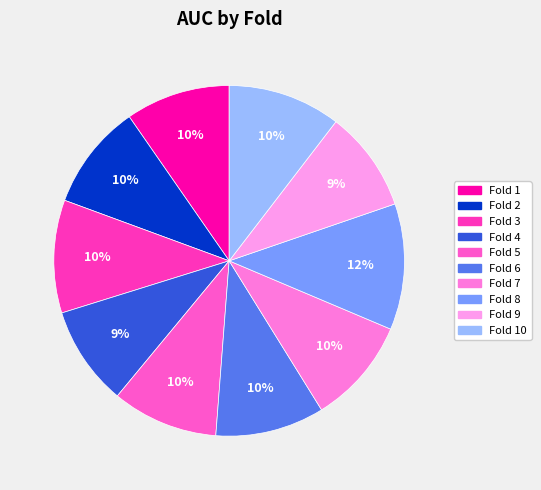

Count the number of slices in the pie.

10